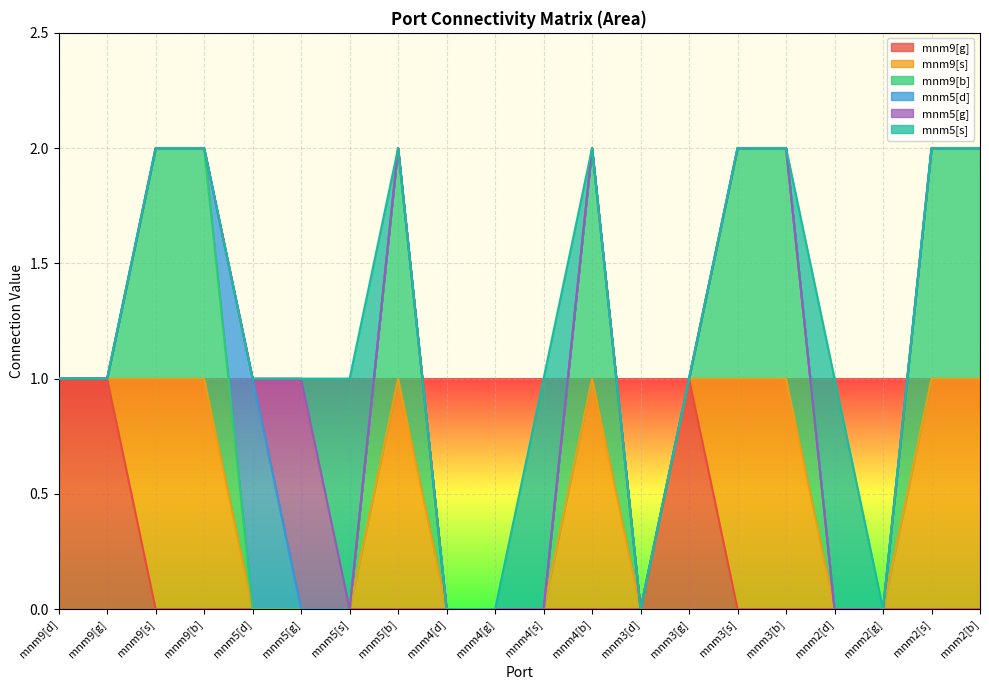

What is the difference between the mnm9[b] values at mnm5[s] and mnm9[b]?

1